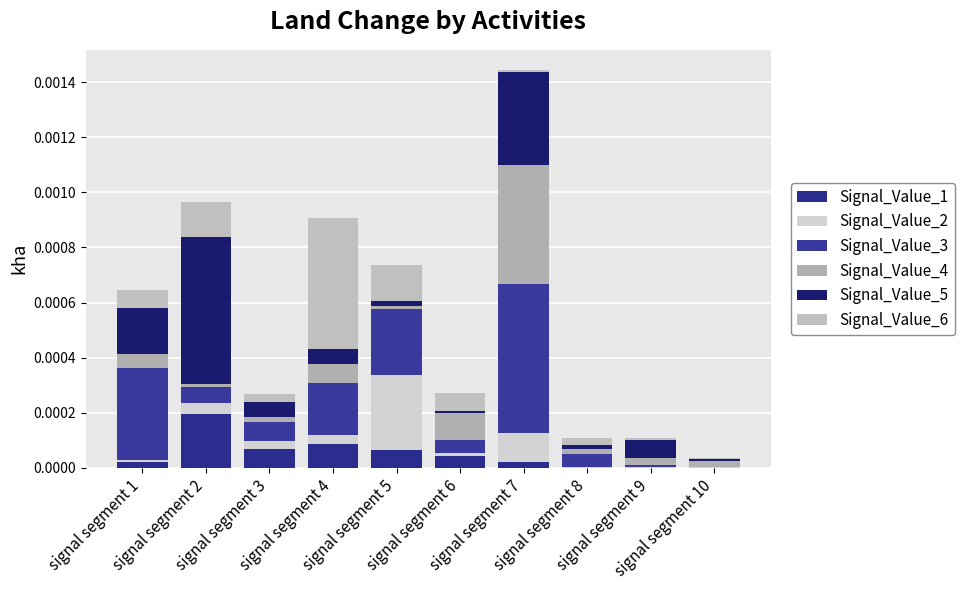

How many series are shown in this chart?

6